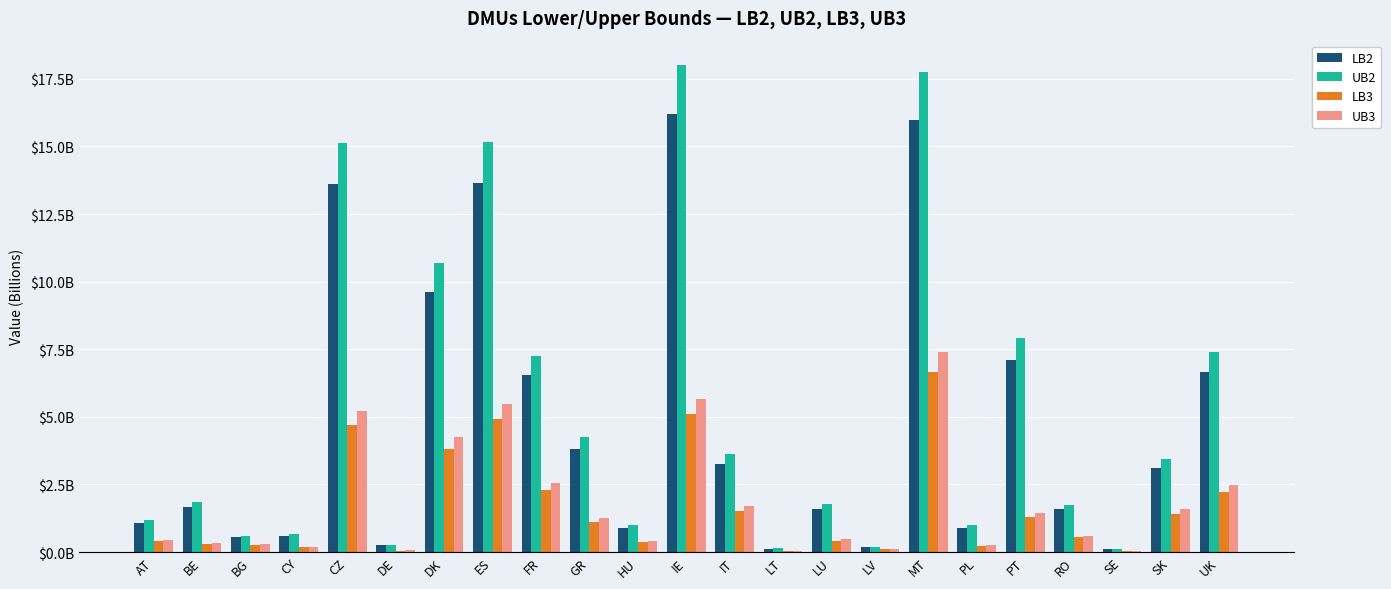

Reading left to right, what are all the values shown in this chart?

LB2: AT=1.1	BE=1.6	BG=0.5	CY=0.6	CZ=13.6	DE=0.3	DK=9.6	ES=13.6	FR=6.5	GR=3.8	HU=0.9	IE=16.2	IT=3.3	LT=0.1	LU=1.6	LV=0.2	MT=16.0	PL=0.9	PT=7.1	RO=1.6	SE=0.1	SK=3.1	UK=6.6
UB2: AT=1.2	BE=1.8	BG=0.6	CY=0.7	CZ=15.1	DE=0.3	DK=10.7	ES=15.2	FR=7.3	GR=4.3	HU=1.0	IE=18.0	IT=3.6	LT=0.1	LU=1.8	LV=0.2	MT=17.8	PL=1.0	PT=7.9	RO=1.8	SE=0.1	SK=3.4	UK=7.4
LB3: AT=0.4	BE=0.3	BG=0.3	CY=0.2	CZ=4.7	DE=0.1	DK=3.8	ES=4.9	FR=2.3	GR=1.1	HU=0.4	IE=5.1	IT=1.5	LT=0.0	LU=0.4	LV=0.1	MT=6.6	PL=0.2	PT=1.3	RO=0.5	SE=0.0	SK=1.4	UK=2.2
UB3: AT=0.4	BE=0.3	BG=0.3	CY=0.2	CZ=5.2	DE=0.1	DK=4.2	ES=5.5	FR=2.5	GR=1.2	HU=0.4	IE=5.7	IT=1.7	LT=0.0	LU=0.5	LV=0.1	MT=7.4	PL=0.3	PT=1.4	RO=0.6	SE=0.0	SK=1.6	UK=2.5